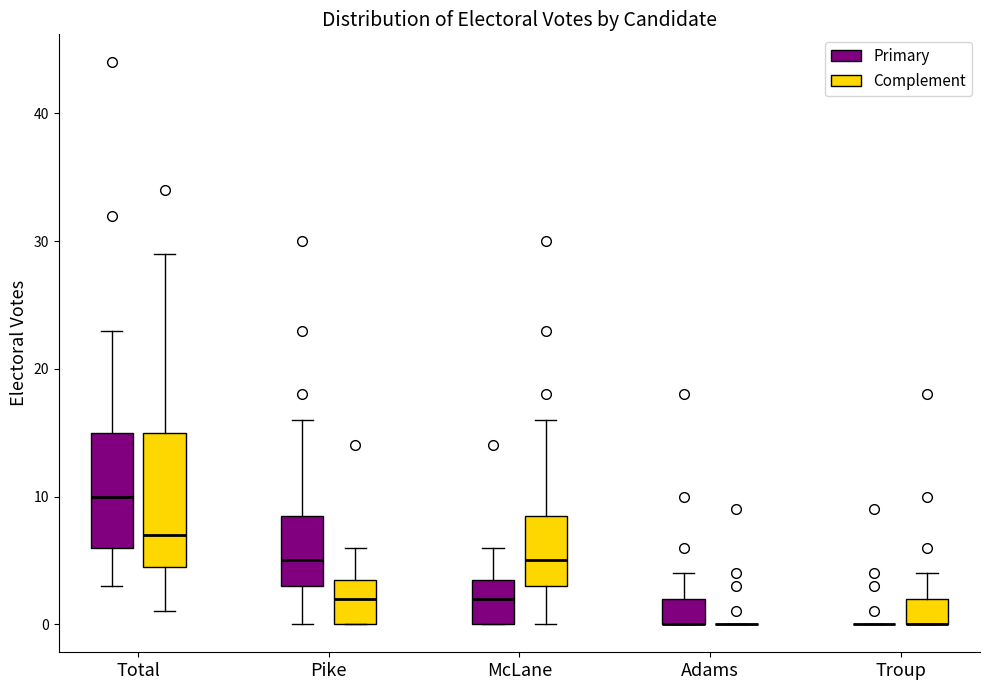

Which box is the tallest, from its lower edge to its upper edge?

Total (Complement)